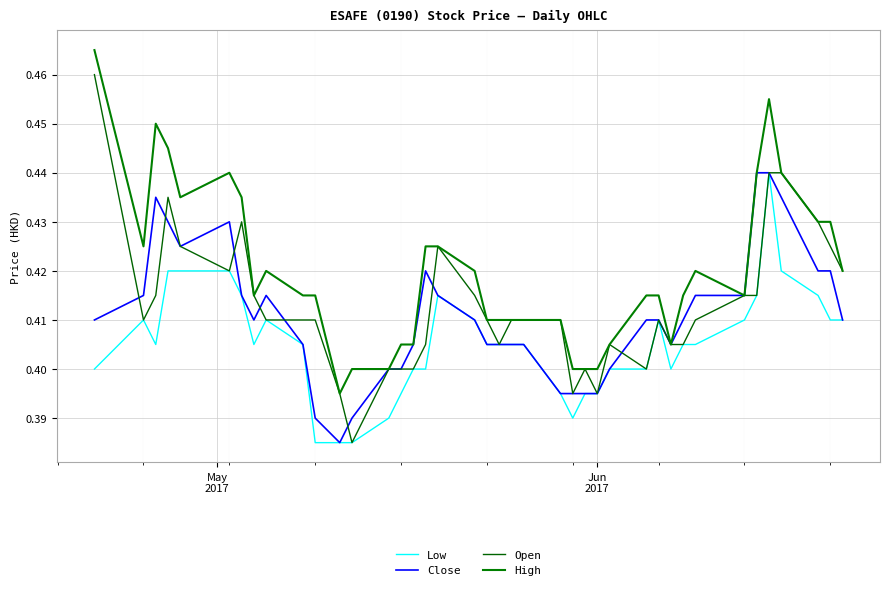

Is this an area chart (filled region under the line)?

No